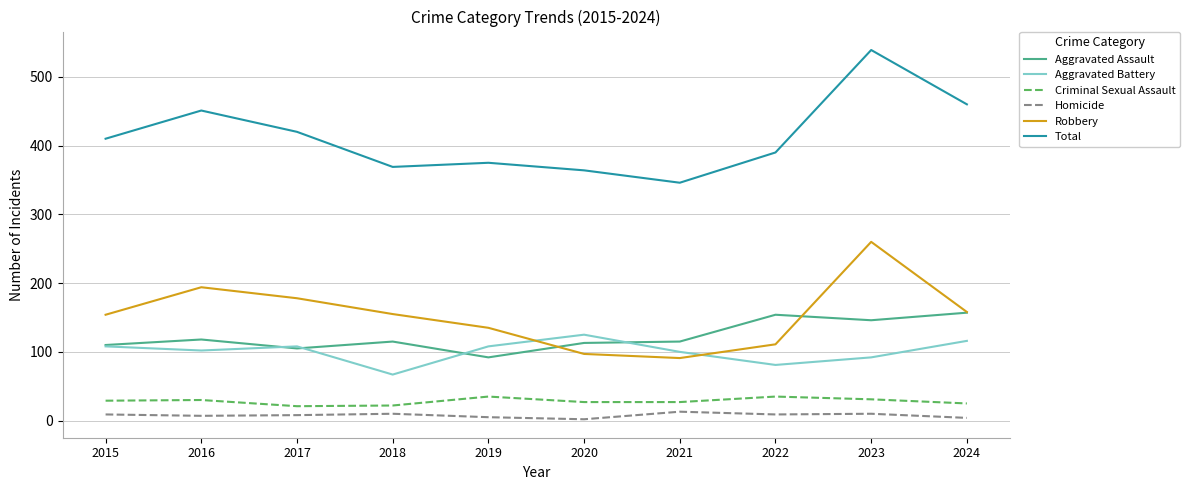

Between 2020 and 2021, which series saw the biggest shift?

Aggravated Battery